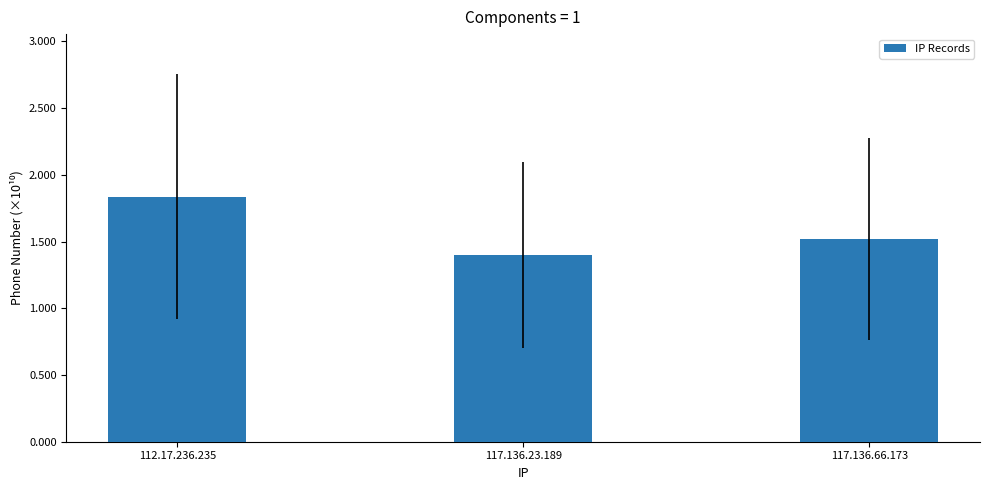

What is the difference between the maximum and minimum values?

0.4